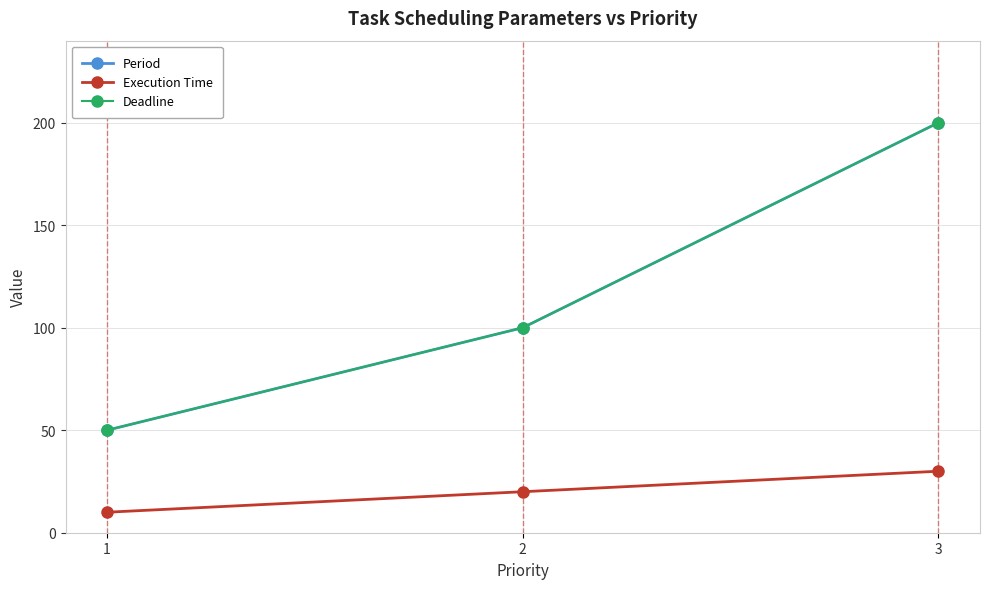

Does the chart have visible grid lines?

Yes